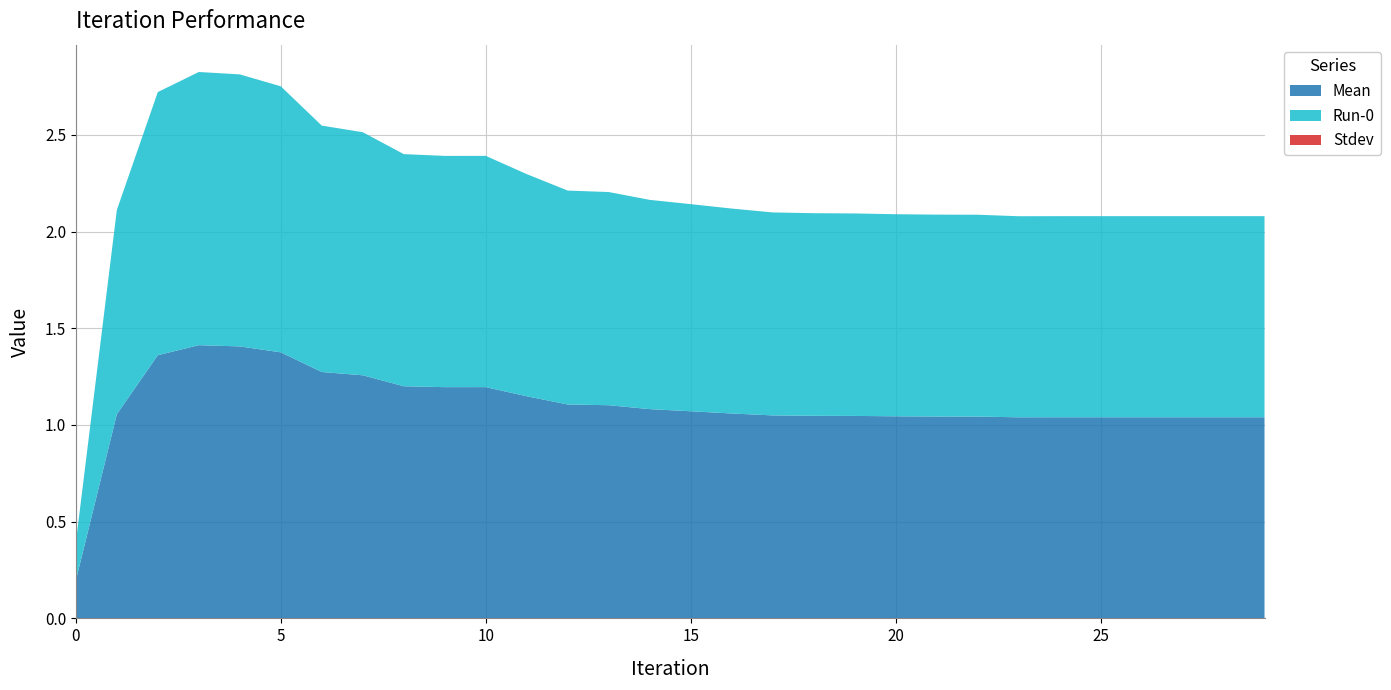

Reading right to left, what are all the values shown in this chart?

Mean: 29=1.0	28=1.0	27=1.0	26=1.0	25=1.0	24=1.0	23=1.0	22=1.0	21=1.0	20=1.0	19=1.0	18=1.0	17=1.0	16=1.1	15=1.1	14=1.1	13=1.1	12=1.1	11=1.1	10=1.2	9=1.2	8=1.2	7=1.3	6=1.3	5=1.4	4=1.4	3=1.4	2=1.4	1=1.1	0=0.2
Run-0: 29=1.0	28=1.0	27=1.0	26=1.0	25=1.0	24=1.0	23=1.0	22=1.0	21=1.0	20=1.0	19=1.0	18=1.0	17=1.0	16=1.1	15=1.1	14=1.1	13=1.1	12=1.1	11=1.1	10=1.2	9=1.2	8=1.2	7=1.3	6=1.3	5=1.4	4=1.4	3=1.4	2=1.4	1=1.1	0=0.2
Stdev: 29=0.0	28=0.0	27=0.0	26=0.0	25=0.0	24=0.0	23=0.0	22=0.0	21=0.0	20=0.0	19=0.0	18=0.0	17=0.0	16=0.0	15=0.0	14=0.0	13=0.0	12=0.0	11=0.0	10=0.0	9=0.0	8=0.0	7=0.0	6=0.0	5=0.0	4=0.0	3=0.0	2=0.0	1=0.0	0=0.0